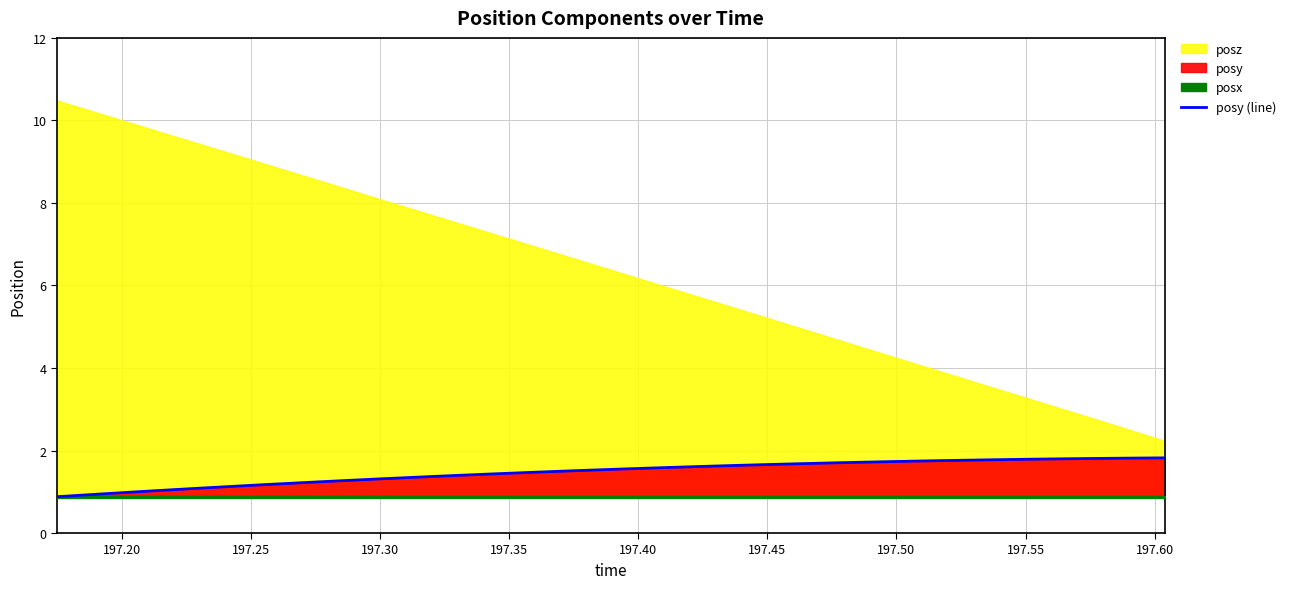

What is the lowest value of the posy (line) series?

0.9